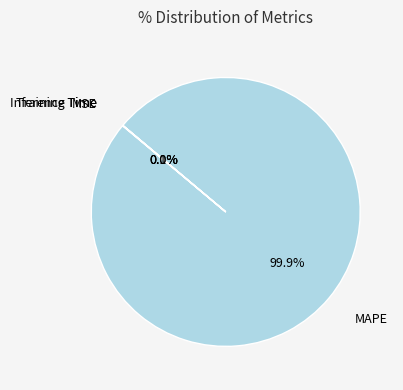

How many slices are in this pie chart?

4